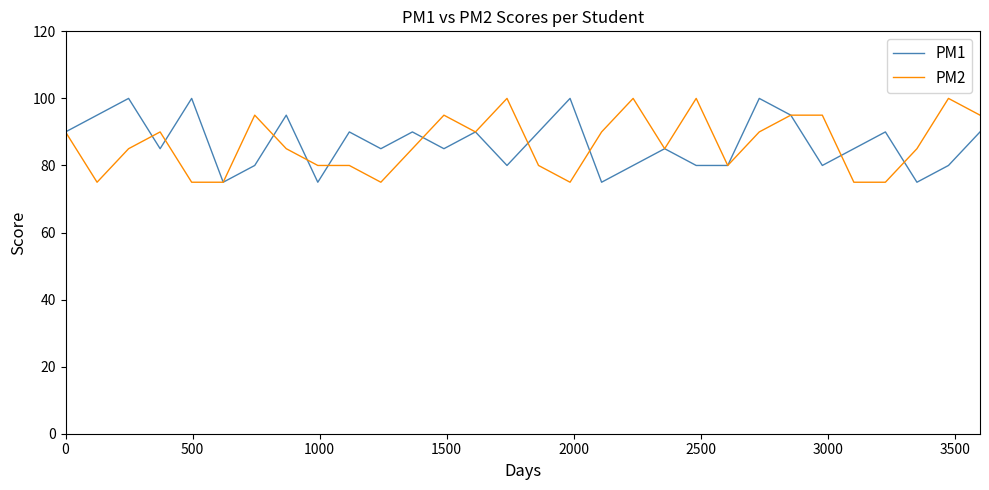

What is the maximum value shown in the chart?

100